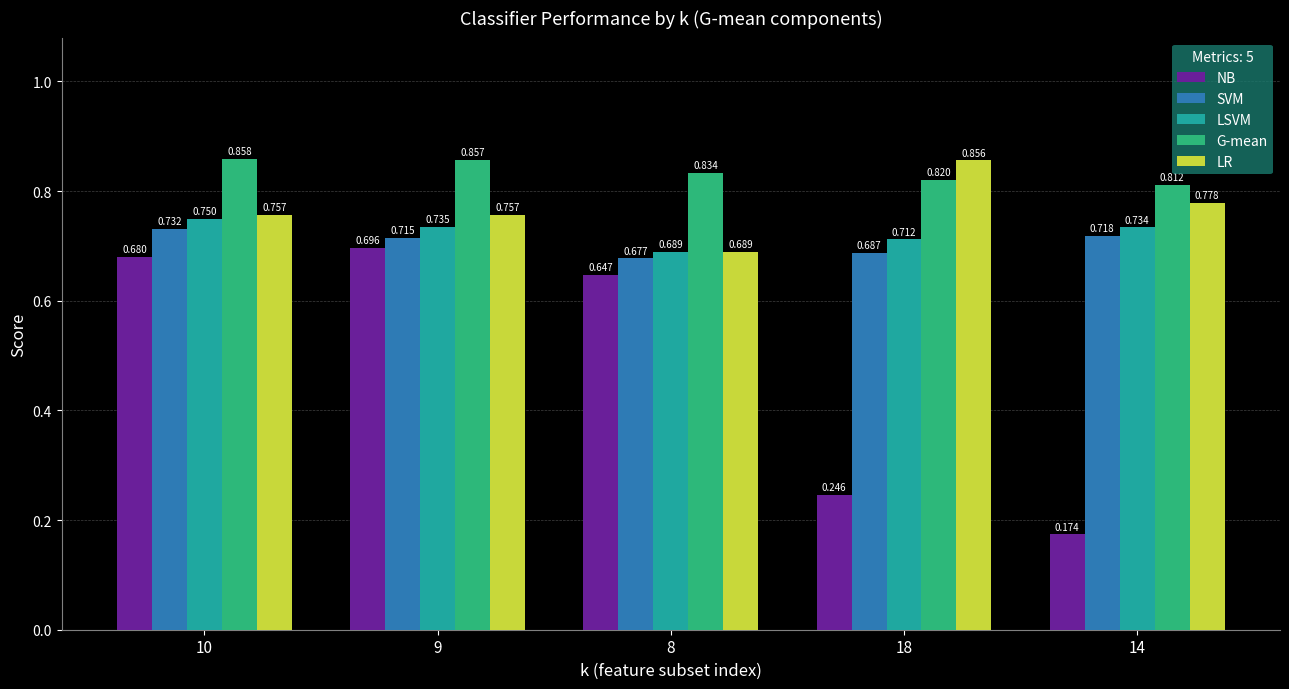

Which series has the largest range (max minus min)?

NB